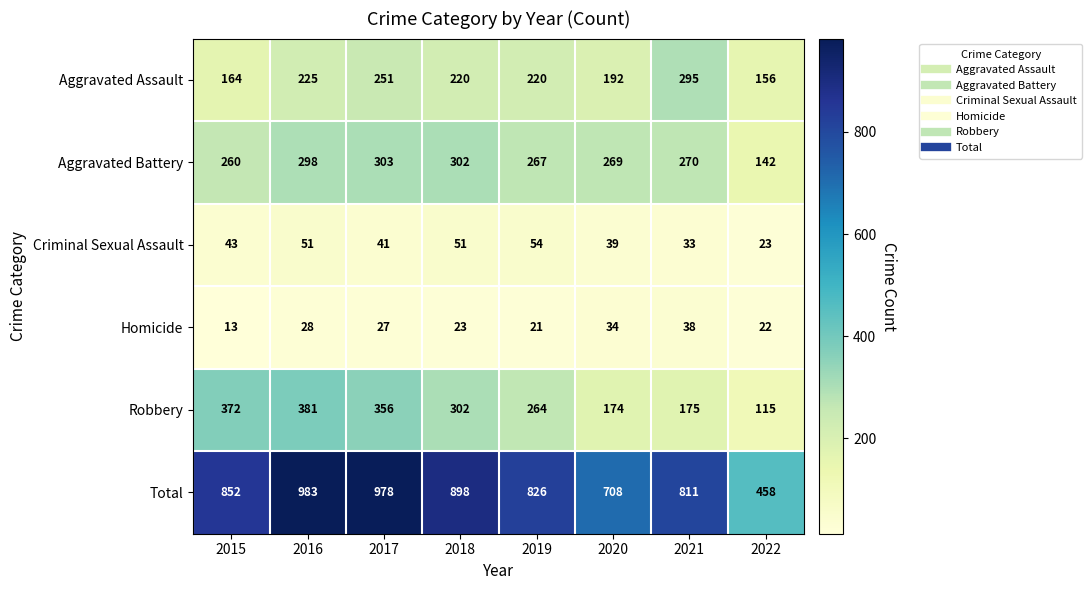

How many values in the Aggravated Battery series are below 270?

4